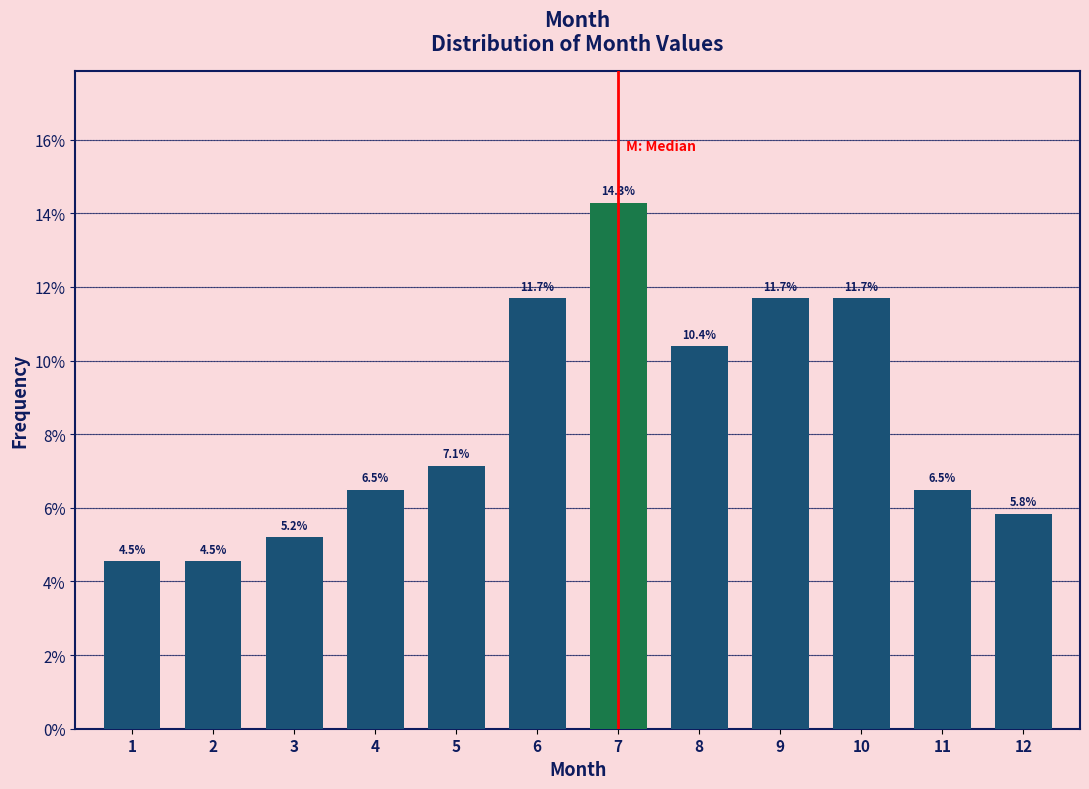

Reading left to right, transcribe all the data shown in this chart.

4.5	4.5	5.2	6.5	7.1	11.7	14.3	10.4	11.7	11.7	6.5	5.8